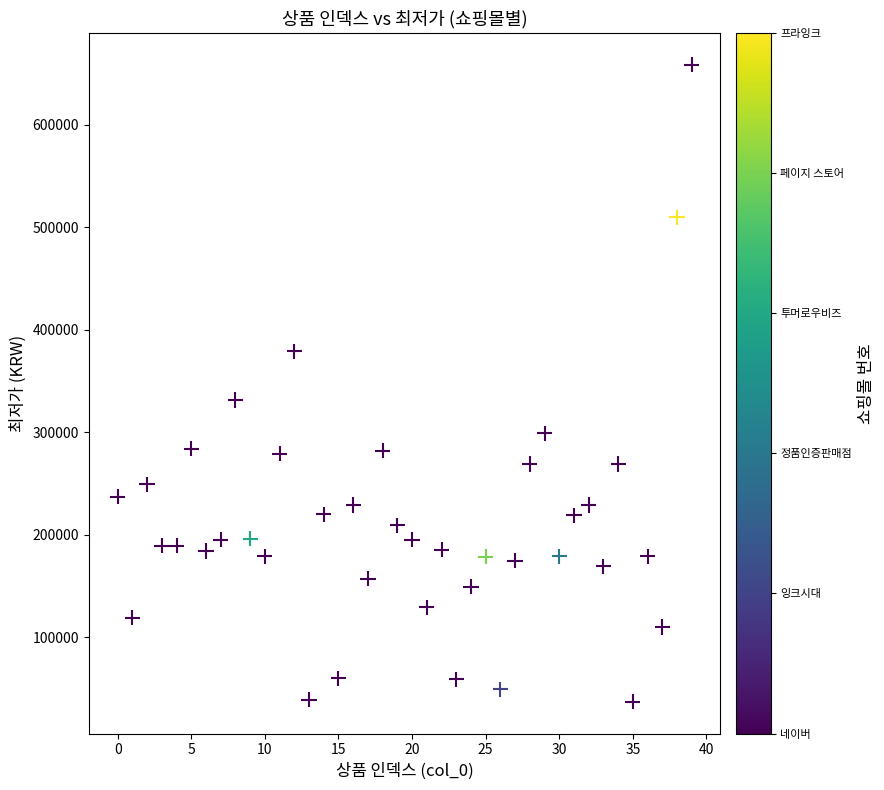

What Y value in the scatter plot is closest to 347820?

331500